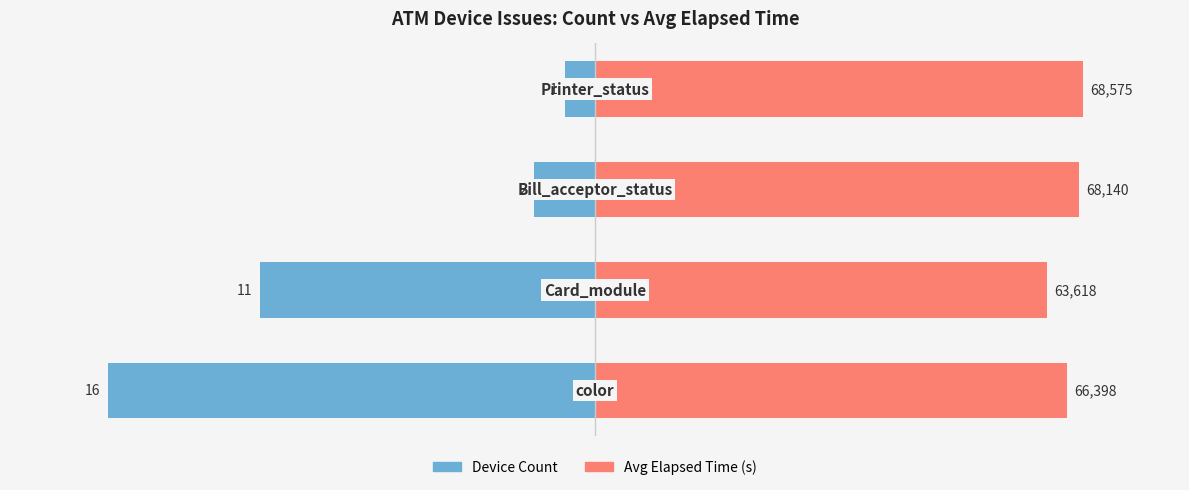

True or false: Avg Elapsed Time has a value of 42.3 at 0.

False